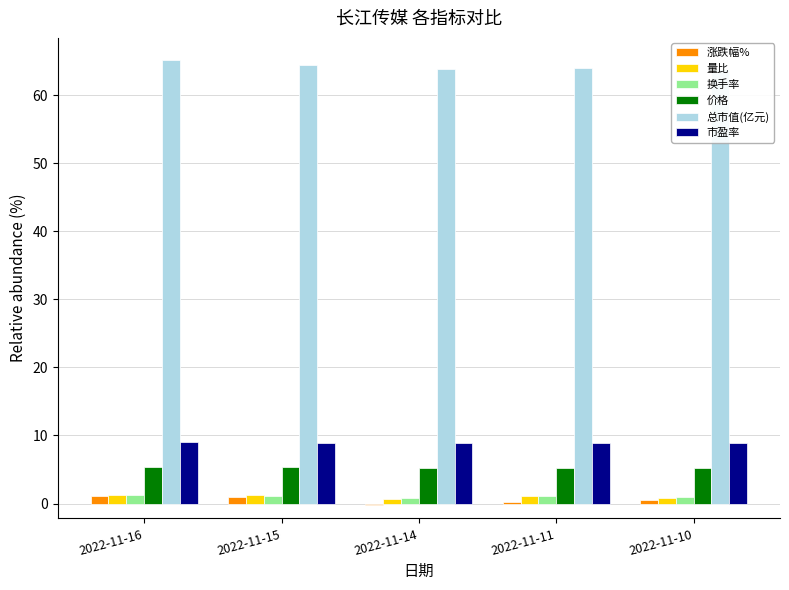

What is the value of the 量比 bar at the 1st from the left?

1.3